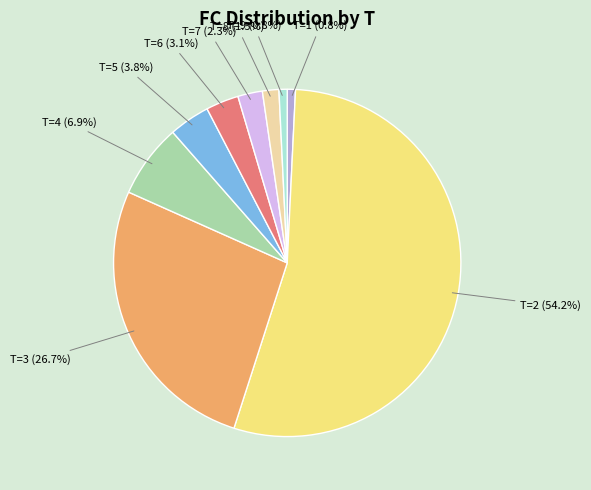

True or false: T=3 accounts for 27% of the total.

True